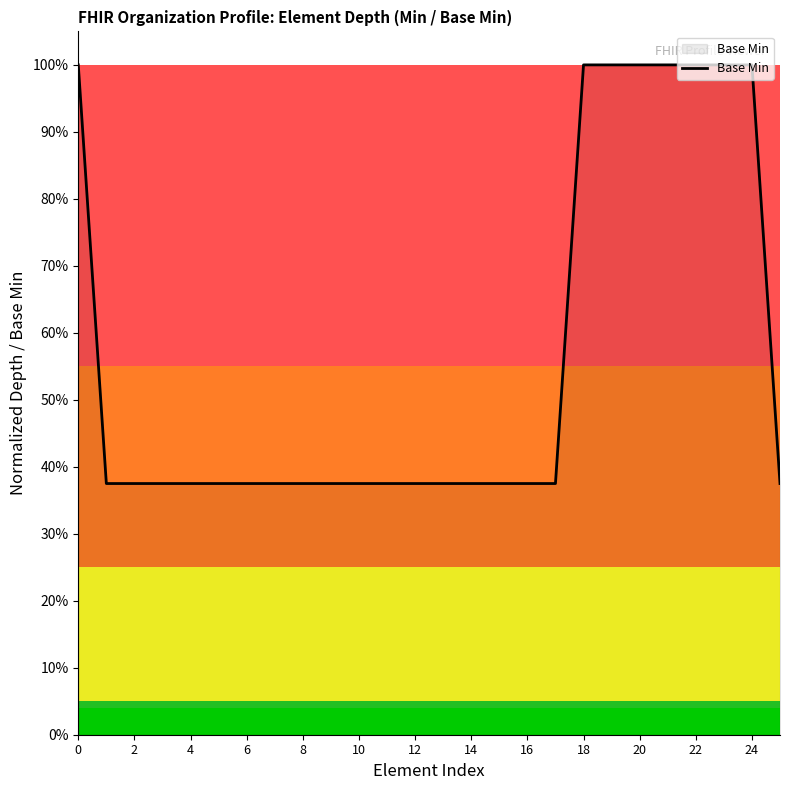

What is the smallest value displayed?

0.4